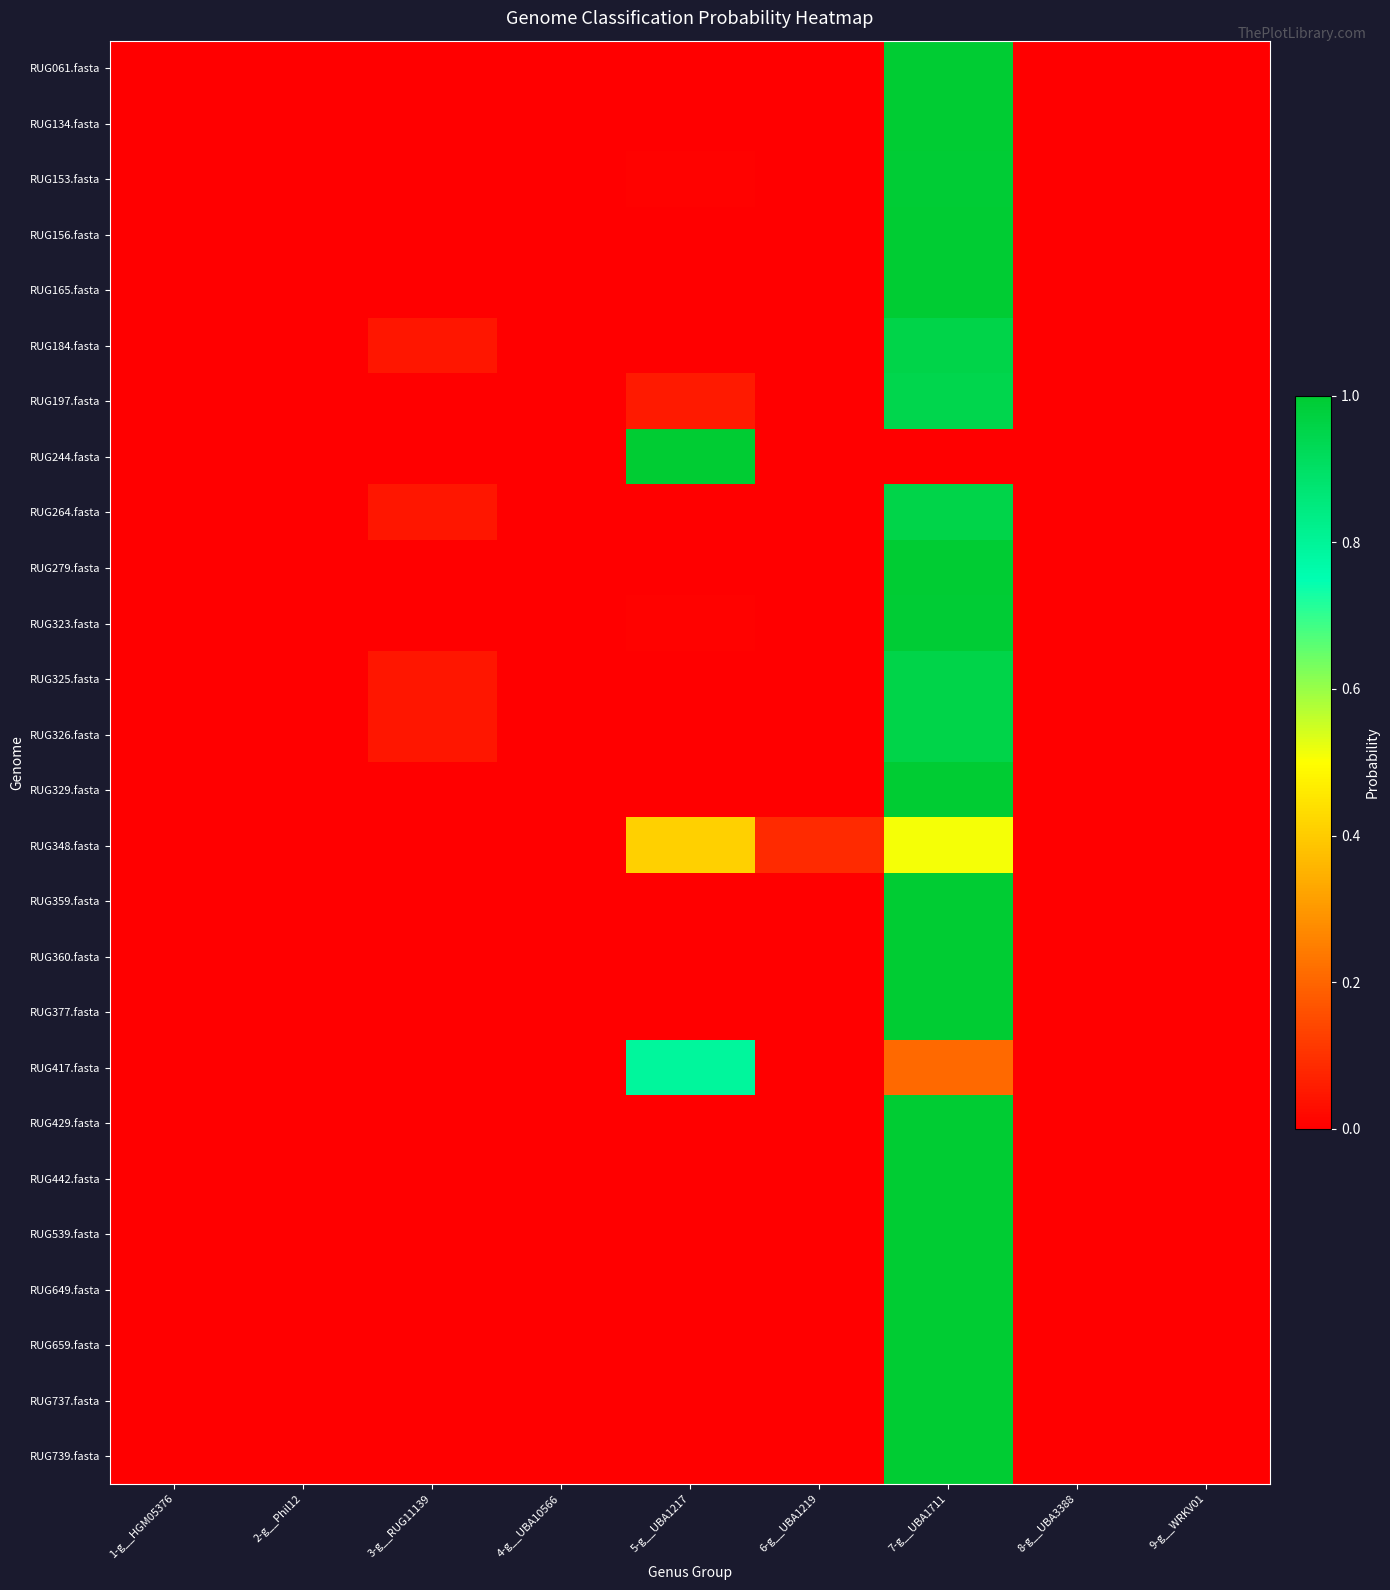

Reading right to left, list all the values displayed in this chart.

RUG061.fasta: 9-g__WRKV01=0.0	8-g__UBA3388=0.0	7-g__UBA1711=1.0	6-g__UBA1219=0.0	5-g__UBA1217=0.0	4-g__UBA10566=0.0	3-g__RUG11139=0.0	2-g__Phil12=0.0	1-g__HGM05376=0.0
RUG134.fasta: 9-g__WRKV01=0.0	8-g__UBA3388=0.0	7-g__UBA1711=1.0	6-g__UBA1219=0.0	5-g__UBA1217=0.0	4-g__UBA10566=0.0	3-g__RUG11139=0.0	2-g__Phil12=0.0	1-g__HGM05376=0.0
RUG153.fasta: 9-g__WRKV01=0.0	8-g__UBA3388=0.0	7-g__UBA1711=1.0	6-g__UBA1219=0.0	5-g__UBA1217=0.0	4-g__UBA10566=0.0	3-g__RUG11139=0.0	2-g__Phil12=0.0	1-g__HGM05376=0.0
RUG156.fasta: 9-g__WRKV01=0.0	8-g__UBA3388=0.0	7-g__UBA1711=1.0	6-g__UBA1219=0.0	5-g__UBA1217=0.0	4-g__UBA10566=0.0	3-g__RUG11139=0.0	2-g__Phil12=0.0	1-g__HGM05376=0.0
RUG165.fasta: 9-g__WRKV01=0.0	8-g__UBA3388=0.0	7-g__UBA1711=1.0	6-g__UBA1219=0.0	5-g__UBA1217=0.0	4-g__UBA10566=0.0	3-g__RUG11139=0.0	2-g__Phil12=0.0	1-g__HGM05376=0.0
RUG184.fasta: 9-g__WRKV01=0.0	8-g__UBA3388=0.0	7-g__UBA1711=1.0	6-g__UBA1219=0.0	5-g__UBA1217=0.0	4-g__UBA10566=0.0	3-g__RUG11139=0.0	2-g__Phil12=0.0	1-g__HGM05376=0.0
RUG197.fasta: 9-g__WRKV01=0.0	8-g__UBA3388=0.0	7-g__UBA1711=0.9	6-g__UBA1219=0.0	5-g__UBA1217=0.1	4-g__UBA10566=0.0	3-g__RUG11139=0.0	2-g__Phil12=0.0	1-g__HGM05376=0.0
RUG244.fasta: 9-g__WRKV01=0.0	8-g__UBA3388=0.0	7-g__UBA1711=0.0	6-g__UBA1219=0.0	5-g__UBA1217=1.0	4-g__UBA10566=0.0	3-g__RUG11139=0.0	2-g__Phil12=0.0	1-g__HGM05376=0.0
RUG264.fasta: 9-g__WRKV01=0.0	8-g__UBA3388=0.0	7-g__UBA1711=1.0	6-g__UBA1219=0.0	5-g__UBA1217=0.0	4-g__UBA10566=0.0	3-g__RUG11139=0.0	2-g__Phil12=0.0	1-g__HGM05376=0.0
RUG279.fasta: 9-g__WRKV01=0.0	8-g__UBA3388=0.0	7-g__UBA1711=1.0	6-g__UBA1219=0.0	5-g__UBA1217=0.0	4-g__UBA10566=0.0	3-g__RUG11139=0.0	2-g__Phil12=0.0	1-g__HGM05376=0.0
RUG323.fasta: 9-g__WRKV01=0.0	8-g__UBA3388=0.0	7-g__UBA1711=1.0	6-g__UBA1219=0.0	5-g__UBA1217=0.0	4-g__UBA10566=0.0	3-g__RUG11139=0.0	2-g__Phil12=0.0	1-g__HGM05376=0.0
RUG325.fasta: 9-g__WRKV01=0.0	8-g__UBA3388=0.0	7-g__UBA1711=1.0	6-g__UBA1219=0.0	5-g__UBA1217=0.0	4-g__UBA10566=0.0	3-g__RUG11139=0.0	2-g__Phil12=0.0	1-g__HGM05376=0.0
RUG326.fasta: 9-g__WRKV01=0.0	8-g__UBA3388=0.0	7-g__UBA1711=1.0	6-g__UBA1219=0.0	5-g__UBA1217=0.0	4-g__UBA10566=0.0	3-g__RUG11139=0.0	2-g__Phil12=0.0	1-g__HGM05376=0.0
RUG329.fasta: 9-g__WRKV01=0.0	8-g__UBA3388=0.0	7-g__UBA1711=1.0	6-g__UBA1219=0.0	5-g__UBA1217=0.0	4-g__UBA10566=0.0	3-g__RUG11139=0.0	2-g__Phil12=0.0	1-g__HGM05376=0.0
RUG348.fasta: 9-g__WRKV01=0.0	8-g__UBA3388=0.0	7-g__UBA1711=0.5	6-g__UBA1219=0.1	5-g__UBA1217=0.4	4-g__UBA10566=0.0	3-g__RUG11139=0.0	2-g__Phil12=0.0	1-g__HGM05376=0.0
RUG359.fasta: 9-g__WRKV01=0.0	8-g__UBA3388=0.0	7-g__UBA1711=1.0	6-g__UBA1219=0.0	5-g__UBA1217=0.0	4-g__UBA10566=0.0	3-g__RUG11139=0.0	2-g__Phil12=0.0	1-g__HGM05376=0.0
RUG360.fasta: 9-g__WRKV01=0.0	8-g__UBA3388=0.0	7-g__UBA1711=1.0	6-g__UBA1219=0.0	5-g__UBA1217=0.0	4-g__UBA10566=0.0	3-g__RUG11139=0.0	2-g__Phil12=0.0	1-g__HGM05376=0.0
RUG377.fasta: 9-g__WRKV01=0.0	8-g__UBA3388=0.0	7-g__UBA1711=1.0	6-g__UBA1219=0.0	5-g__UBA1217=0.0	4-g__UBA10566=0.0	3-g__RUG11139=0.0	2-g__Phil12=0.0	1-g__HGM05376=0.0
RUG417.fasta: 9-g__WRKV01=0.0	8-g__UBA3388=0.0	7-g__UBA1711=0.2	6-g__UBA1219=0.0	5-g__UBA1217=0.8	4-g__UBA10566=0.0	3-g__RUG11139=0.0	2-g__Phil12=0.0	1-g__HGM05376=0.0
RUG429.fasta: 9-g__WRKV01=0.0	8-g__UBA3388=0.0	7-g__UBA1711=1.0	6-g__UBA1219=0.0	5-g__UBA1217=0.0	4-g__UBA10566=0.0	3-g__RUG11139=0.0	2-g__Phil12=0.0	1-g__HGM05376=0.0
RUG442.fasta: 9-g__WRKV01=0.0	8-g__UBA3388=0.0	7-g__UBA1711=1.0	6-g__UBA1219=0.0	5-g__UBA1217=0.0	4-g__UBA10566=0.0	3-g__RUG11139=0.0	2-g__Phil12=0.0	1-g__HGM05376=0.0
RUG539.fasta: 9-g__WRKV01=0.0	8-g__UBA3388=0.0	7-g__UBA1711=1.0	6-g__UBA1219=0.0	5-g__UBA1217=0.0	4-g__UBA10566=0.0	3-g__RUG11139=0.0	2-g__Phil12=0.0	1-g__HGM05376=0.0
RUG649.fasta: 9-g__WRKV01=0.0	8-g__UBA3388=0.0	7-g__UBA1711=1.0	6-g__UBA1219=0.0	5-g__UBA1217=0.0	4-g__UBA10566=0.0	3-g__RUG11139=0.0	2-g__Phil12=0.0	1-g__HGM05376=0.0
RUG659.fasta: 9-g__WRKV01=0.0	8-g__UBA3388=0.0	7-g__UBA1711=1.0	6-g__UBA1219=0.0	5-g__UBA1217=0.0	4-g__UBA10566=0.0	3-g__RUG11139=0.0	2-g__Phil12=0.0	1-g__HGM05376=0.0
RUG737.fasta: 9-g__WRKV01=0.0	8-g__UBA3388=0.0	7-g__UBA1711=1.0	6-g__UBA1219=0.0	5-g__UBA1217=0.0	4-g__UBA10566=0.0	3-g__RUG11139=0.0	2-g__Phil12=0.0	1-g__HGM05376=0.0
RUG739.fasta: 9-g__WRKV01=0.0	8-g__UBA3388=0.0	7-g__UBA1711=1.0	6-g__UBA1219=0.0	5-g__UBA1217=0.0	4-g__UBA10566=0.0	3-g__RUG11139=0.0	2-g__Phil12=0.0	1-g__HGM05376=0.0